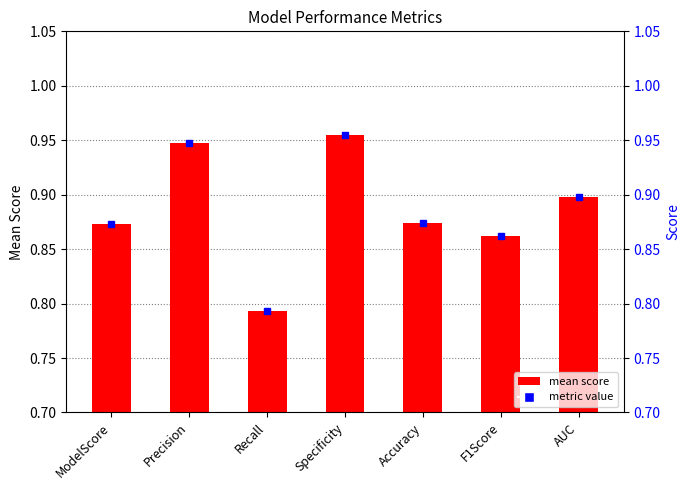

True or false: the data shows 0.9 at ModelScore.

True